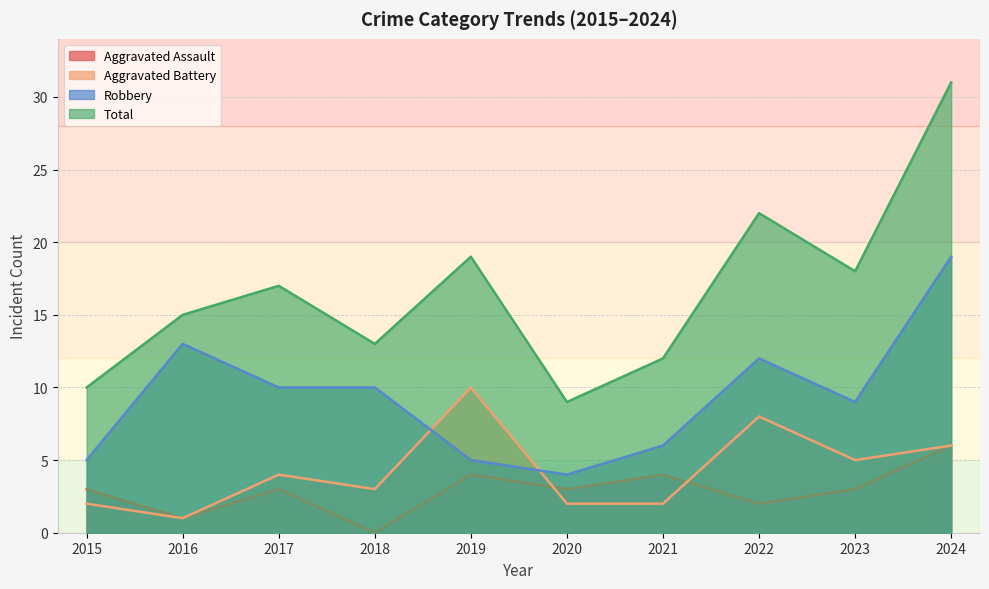

Is it true that Aggravated Battery equals 3 at 2015?

False